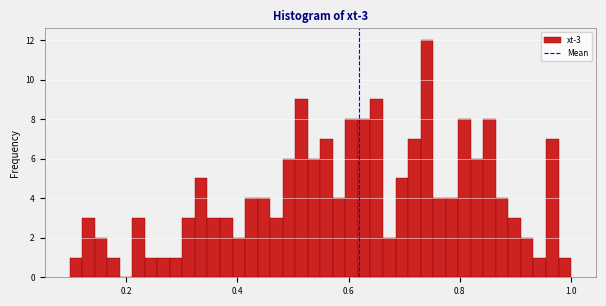

Around what value on the x-axis is the tallest bar? Give the approximate position of its centre, as read against the axis.

0.74